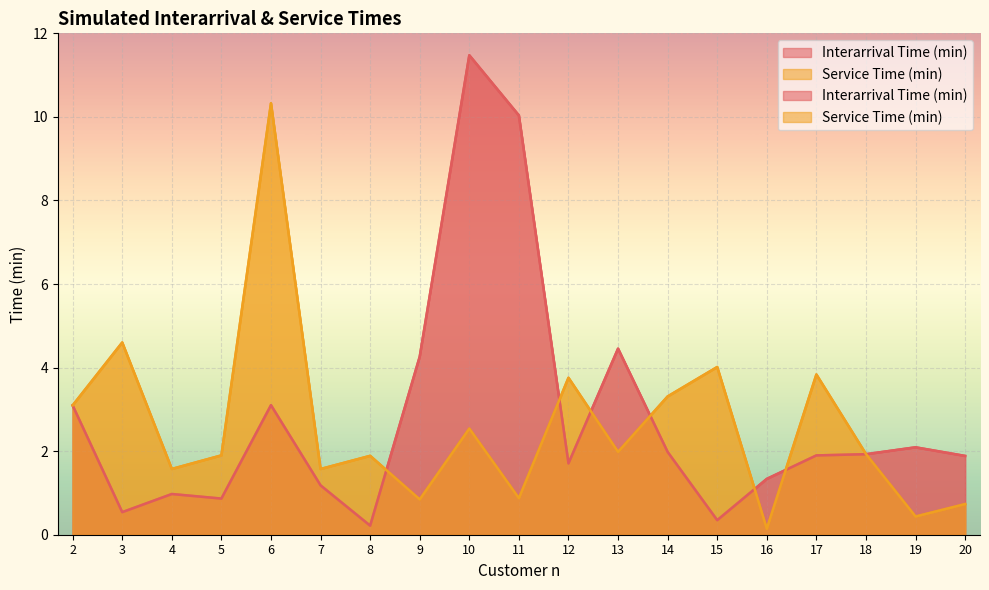

After their last crossing, which series has the higher values: Service Time (min) or Interarrival Time (min)?

Interarrival Time (min)